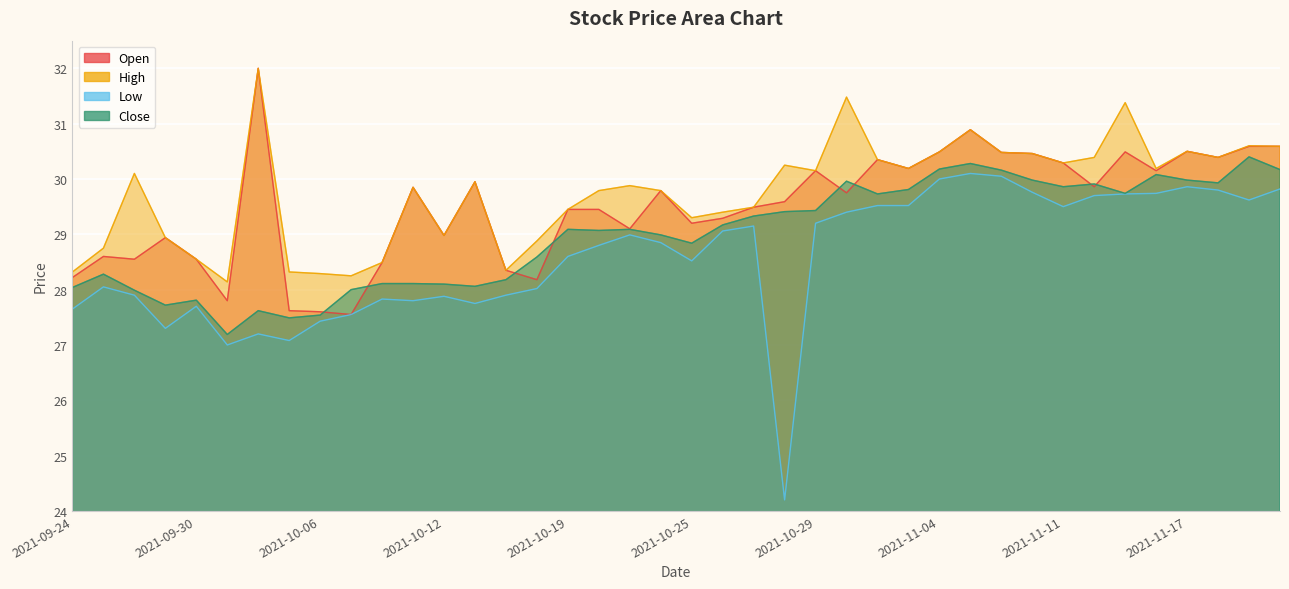

The Open series shows 54.1 at 38. True or false?

False